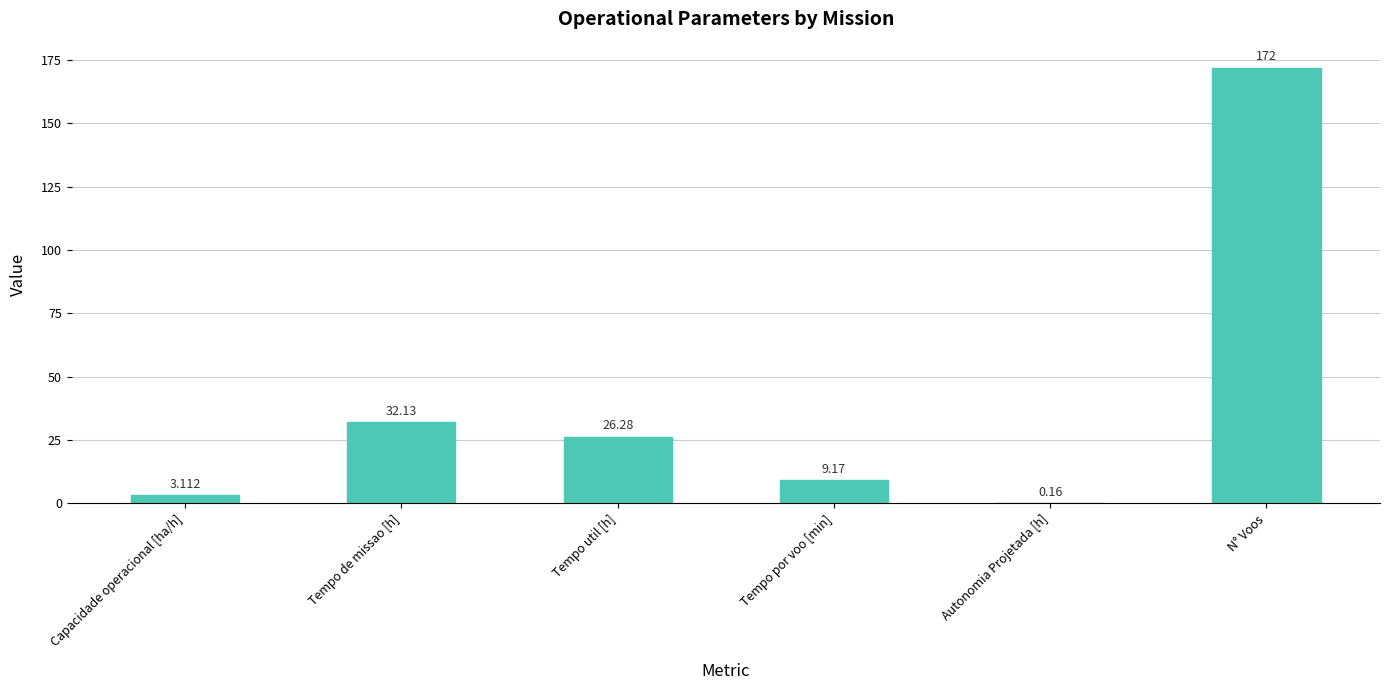

Where does the data first go above 26?

Tempo de missao [h]